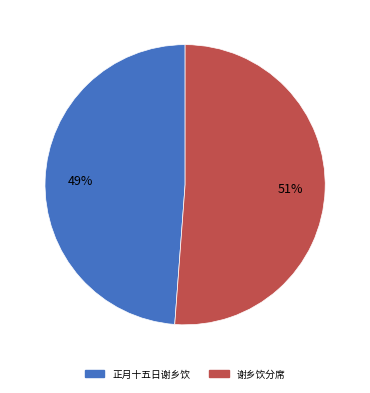

True or false: 正月十五日谢乡饮 accounts for 34% of the total.

False